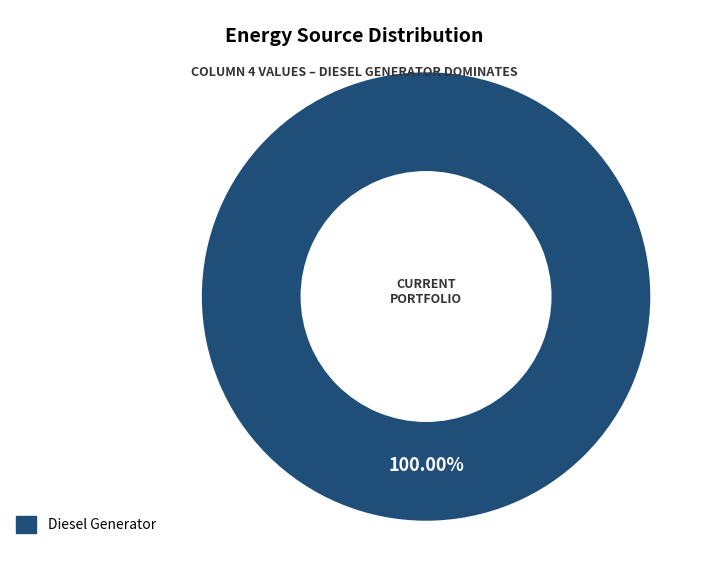

How many slices are in this pie chart?

1